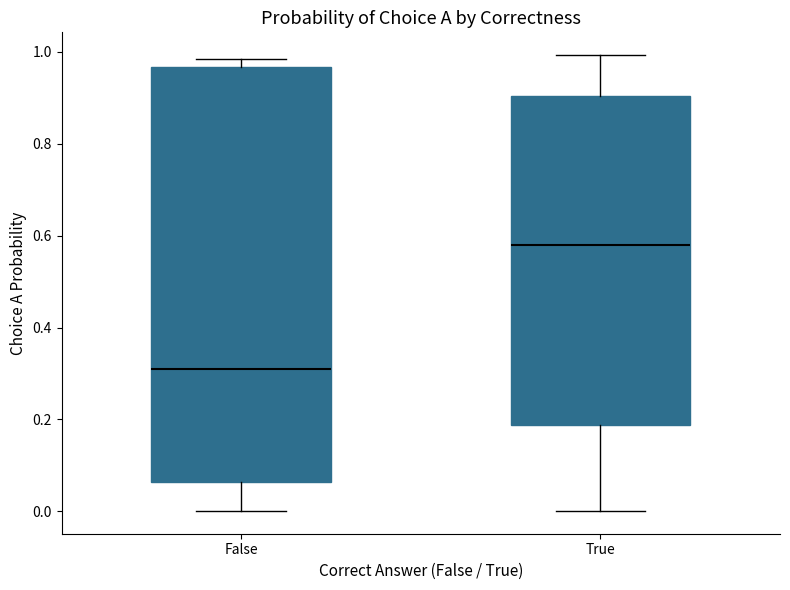

Reading left to right, read every box against the y-axis: the position of its median line, the range the box covers, and the ends of its whiskers. The values are not printed on the chart, so give them approximately, as read against the axis.

False: median 0.30, box 0.06 to 0.96, whiskers 0.00 to 0.98
True: median 0.58, box 0.18 to 0.90, whiskers 0.00 to 1.00